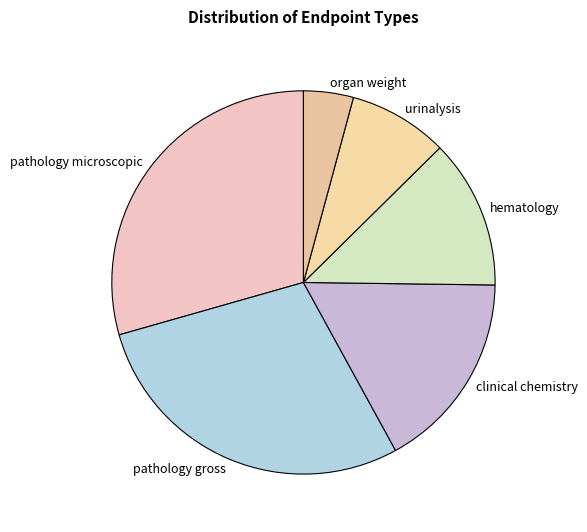

Does pathology microscopic represent more than half of the total?

No